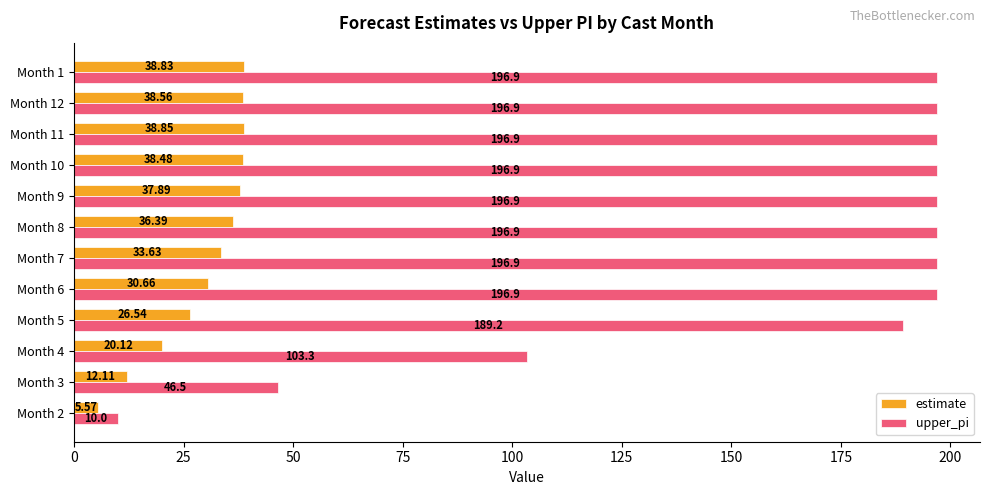

Between Month 10 and Month 11, which series saw the biggest shift?

estimate